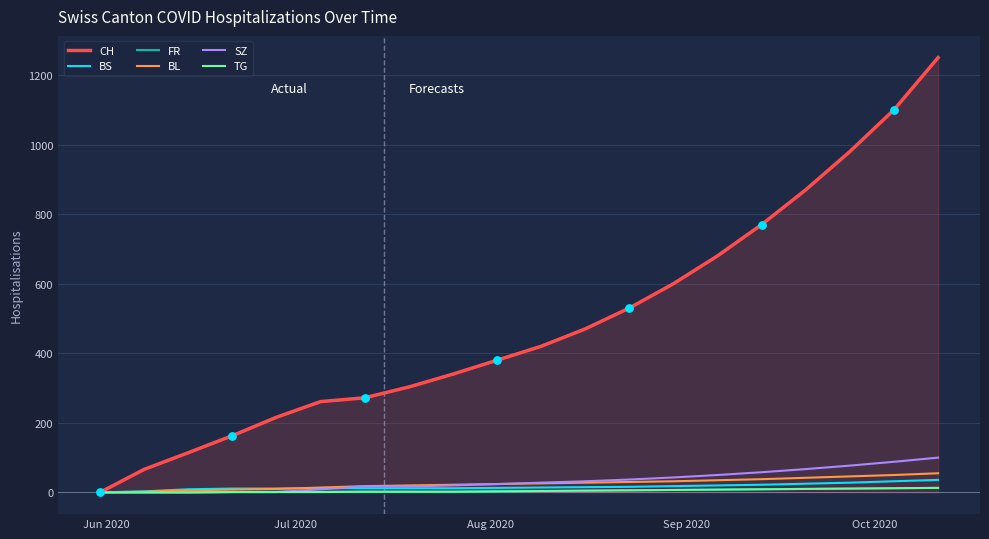

Which series has the largest total across all categories?

CH